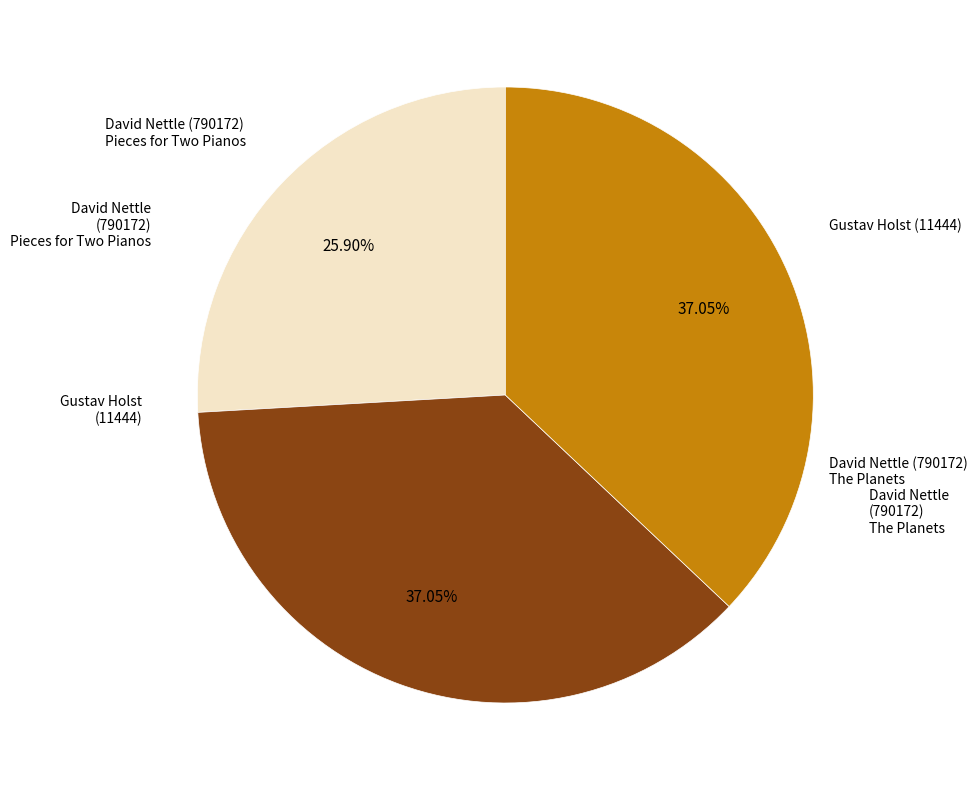

To the nearest percent, what percentage of the pie is Gustav Holst (11444)?

37%